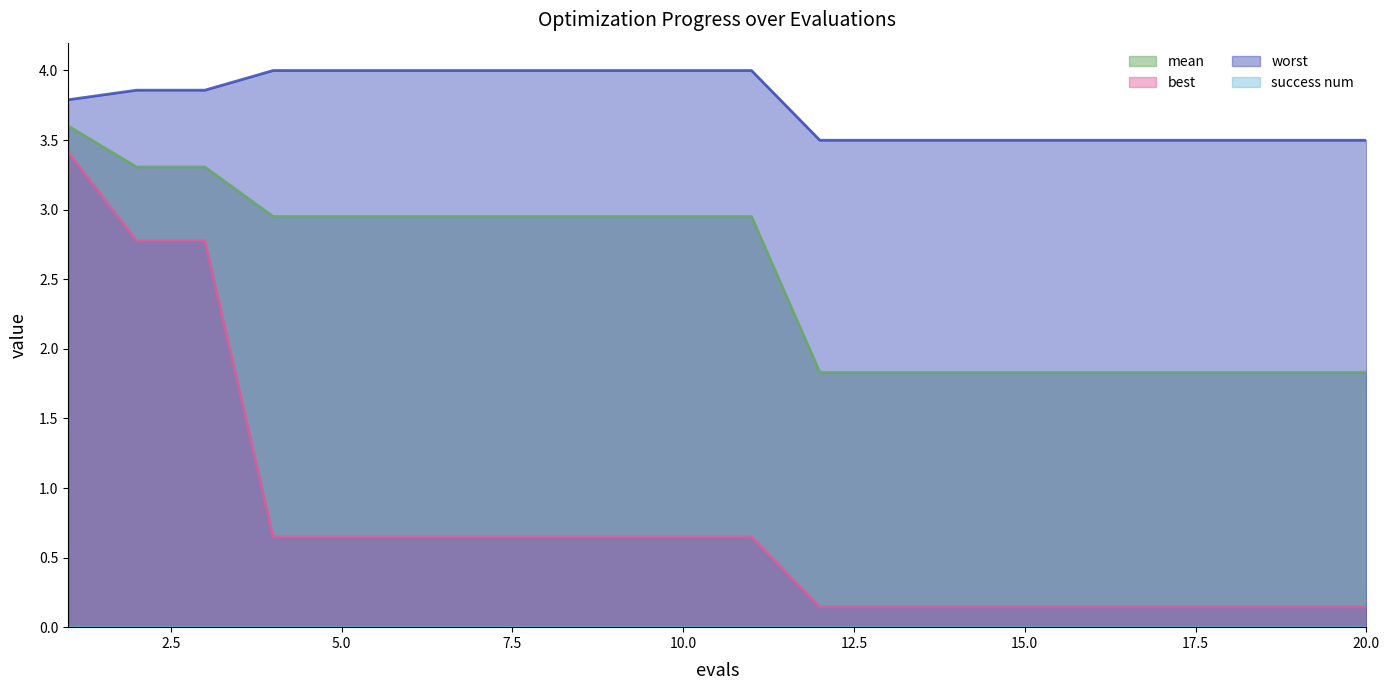

At which label is mean closest to 2?

12